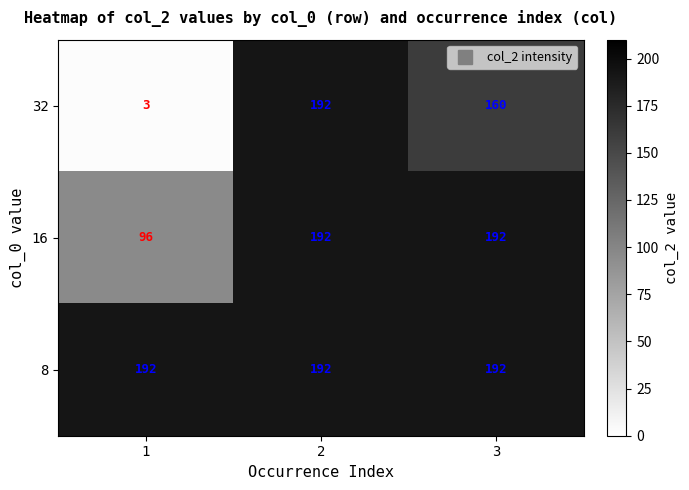

Reading right to left, what are all the values shown in this chart?

32: 3=160	2=192	1=3
16: 3=192	2=192	1=96
8: 3=192	2=192	1=192